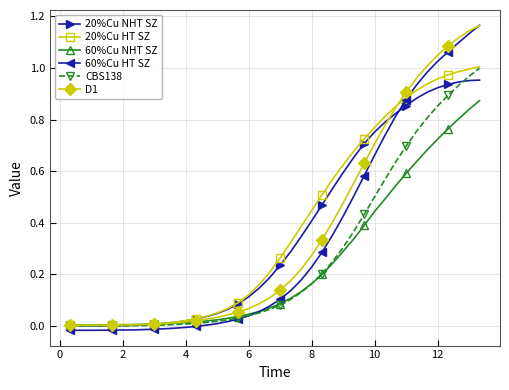

What are all the series names shown in the legend?

20%Cu NHT SZ, 20%Cu HT SZ, 60%Cu NHT SZ, 60%Cu HT SZ, CBS138, D1